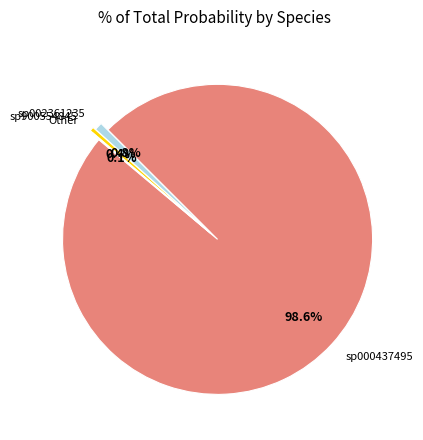

How much of the chart is everything except sp900554845?

99.6%